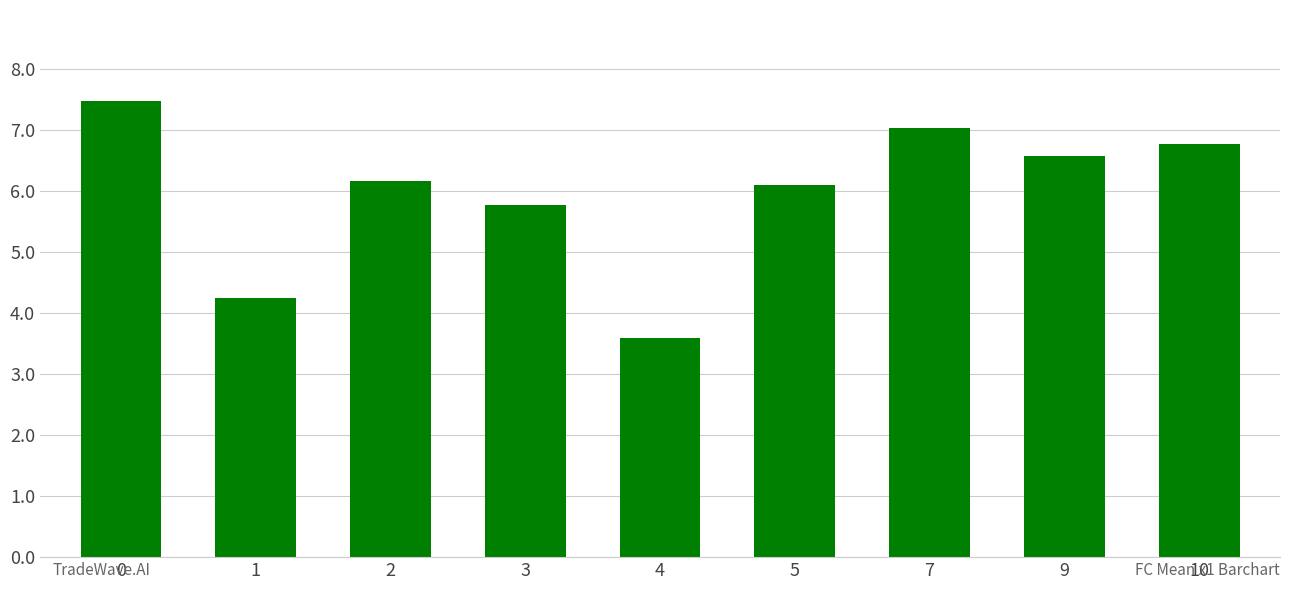

The chart shows a value of 6.6 at 9. True or false?

True